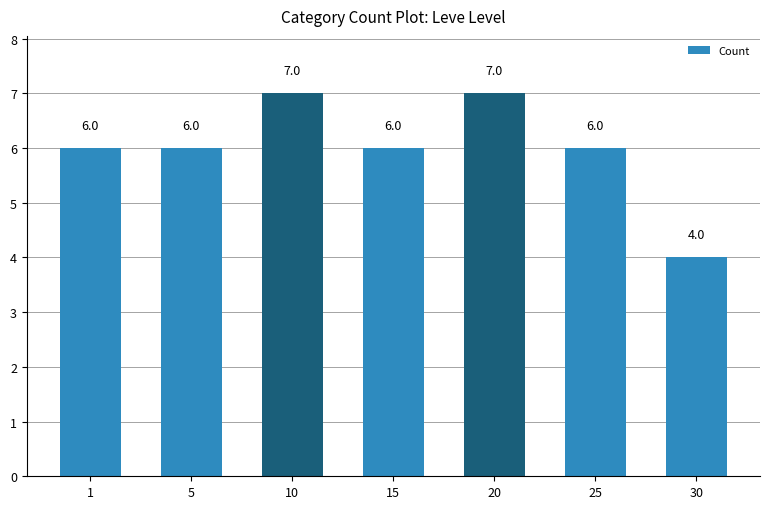

The value at 5 is 6. True or false?

True